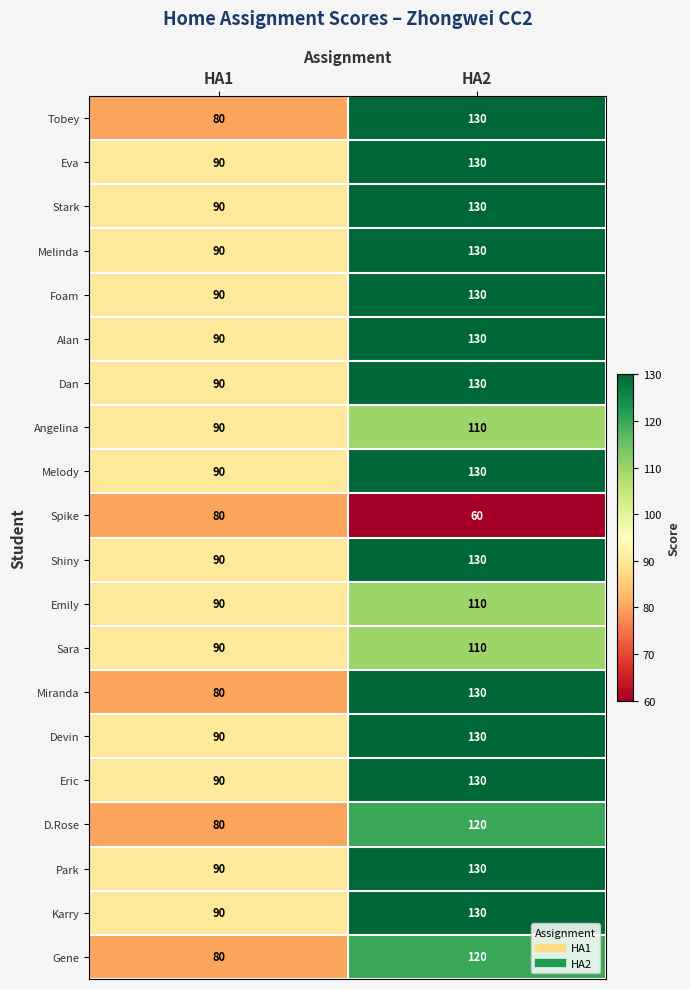

At how many categories does at least one series exceed 76?

2